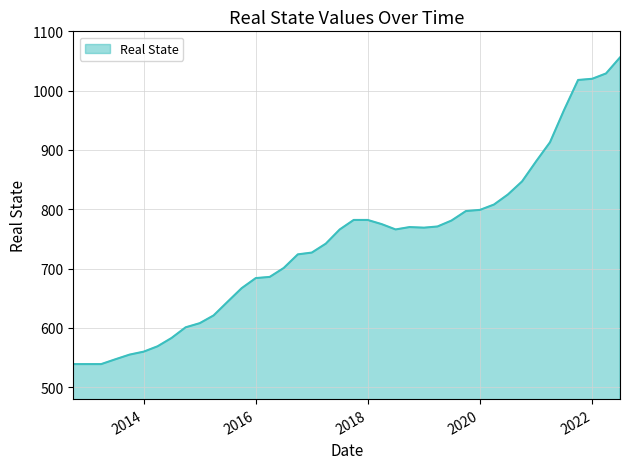

What is the difference between the maximum and minimum values?

517